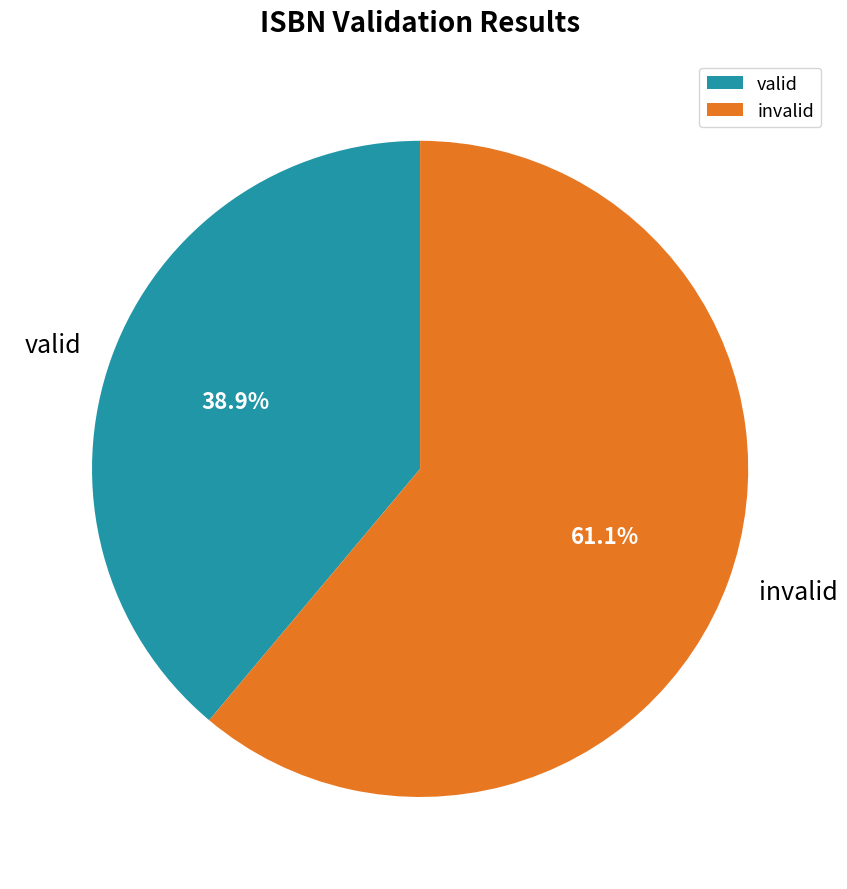

To the nearest percent, what percentage of the pie is valid?

39%